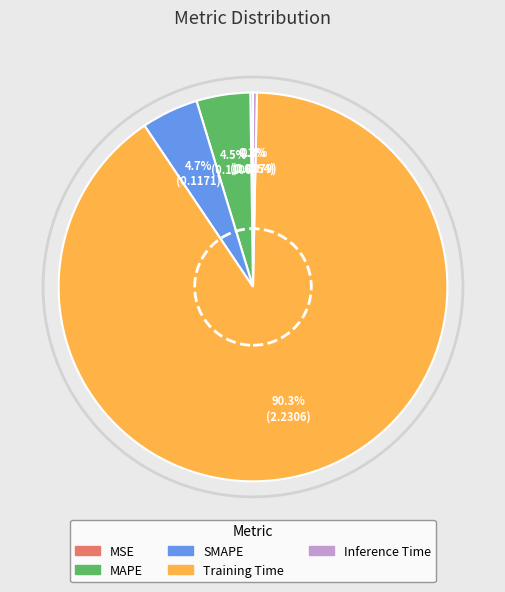

Is the sum of SMAPE and Inference Time greater than half?

No